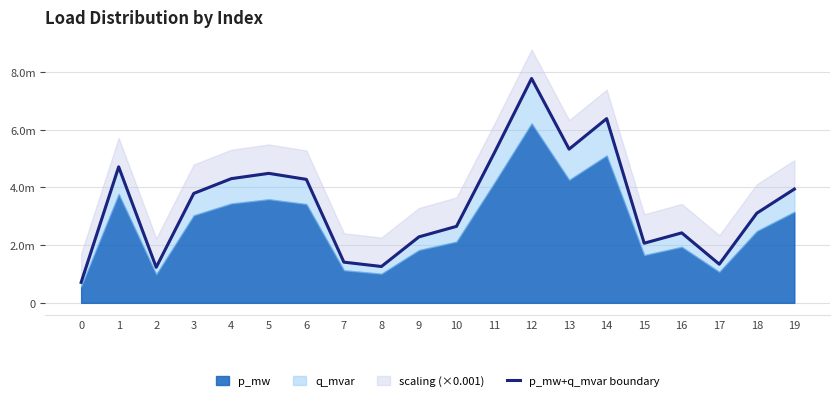

True or false: there are more than 2 points higher than both neighbors.

True